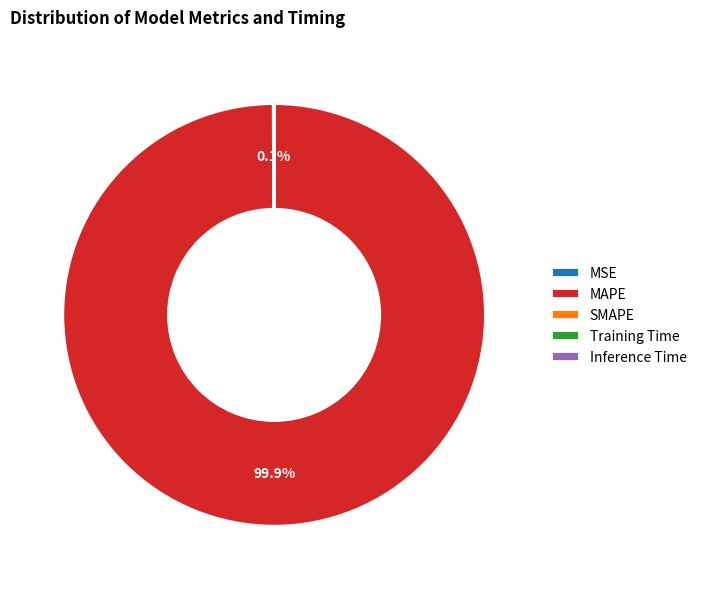

Does any single category account for the majority?

Yes